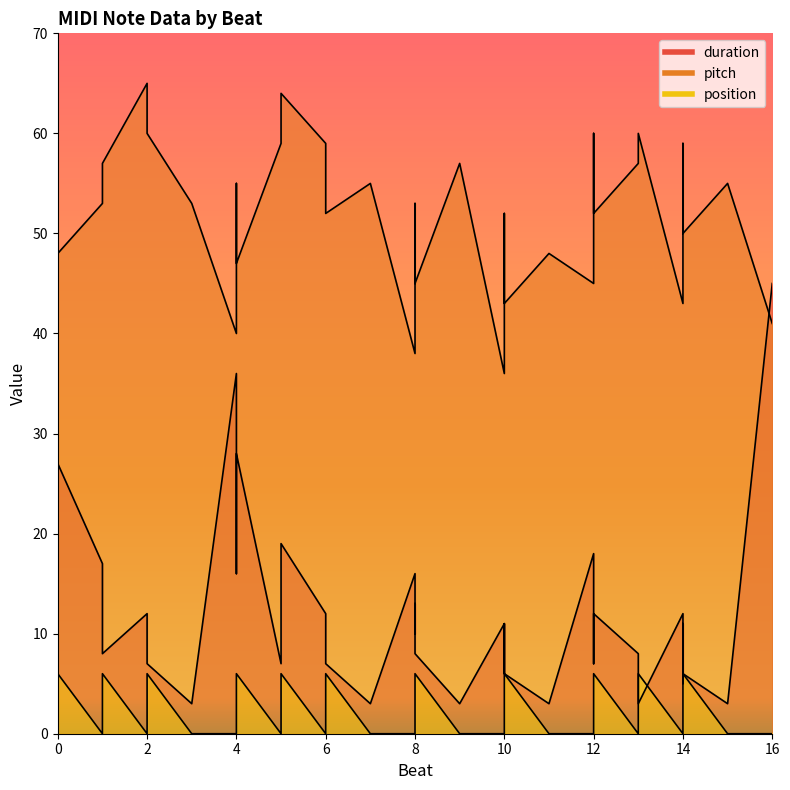

Which has a higher value, 15 or 5?

5